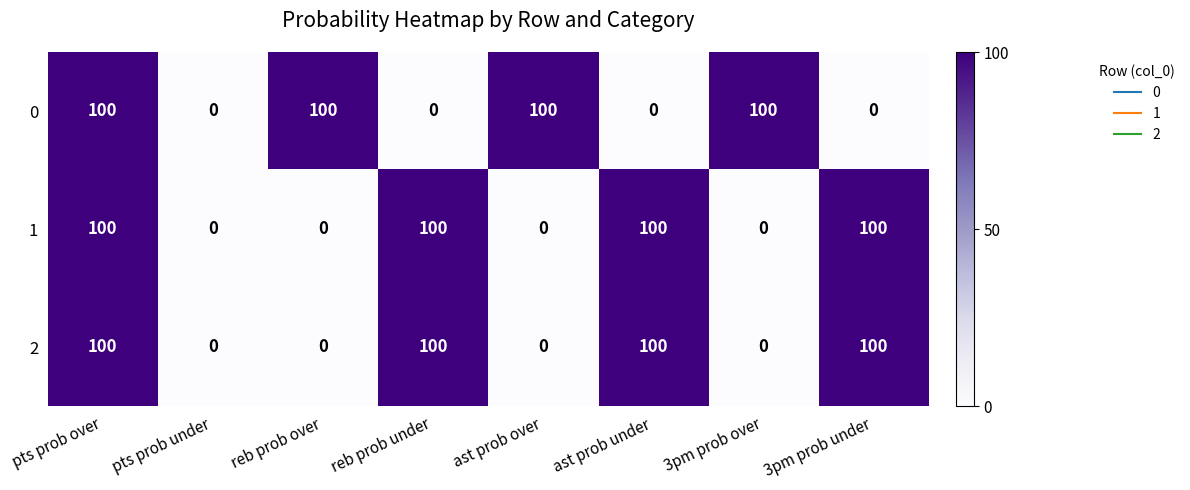

How many data points does each series have?

8